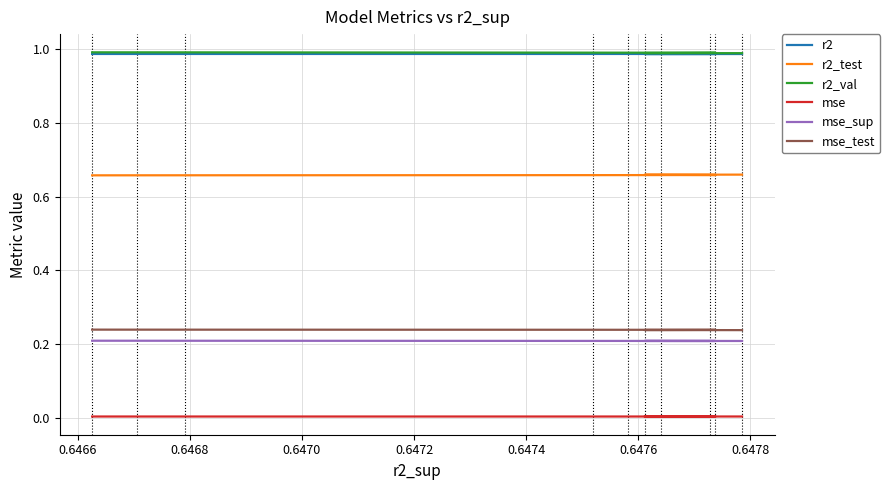

The value of r2 at 0.6470 is 1.3. True or false?

False